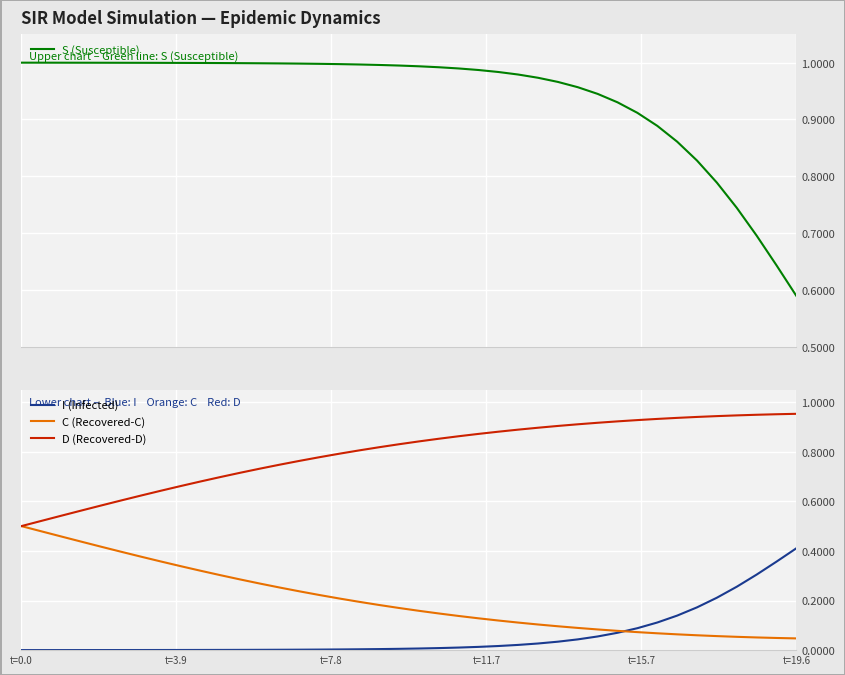

At which label does D (Recovered-D) reach its minimum?

t=0.0